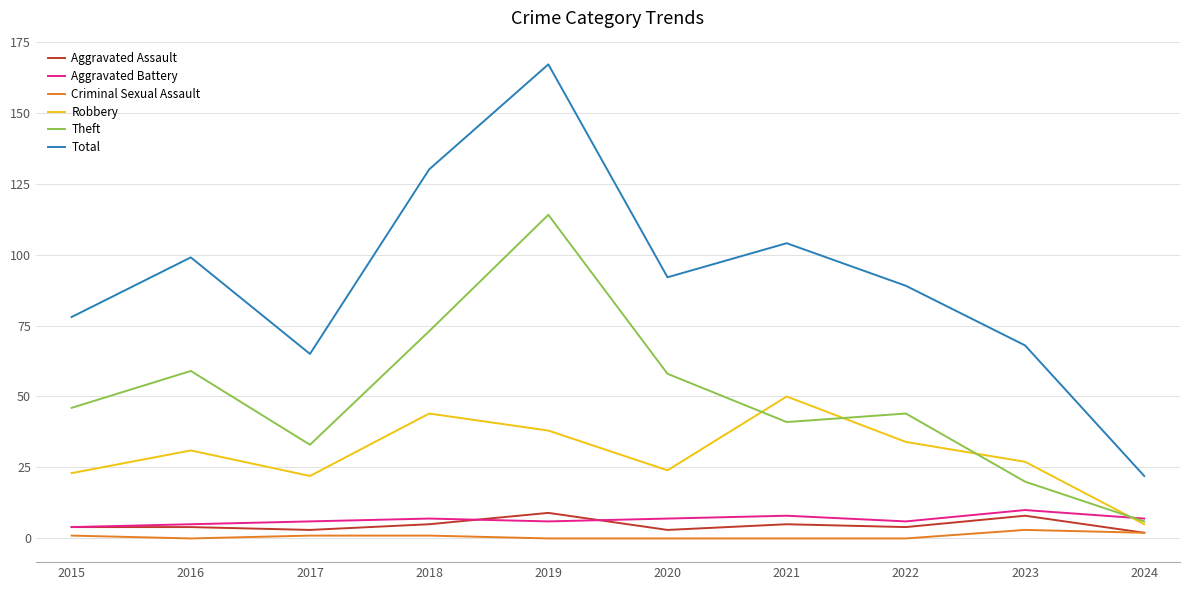

What is the sum of the Robbery values at 2017 and 2015?

45